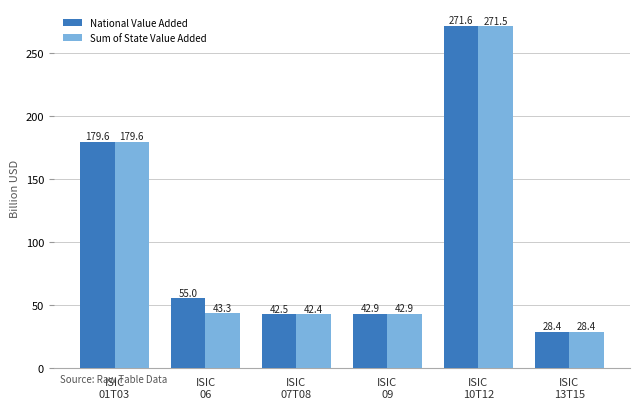

What is the label of the 2nd bar from the right?

ISIC
10T12